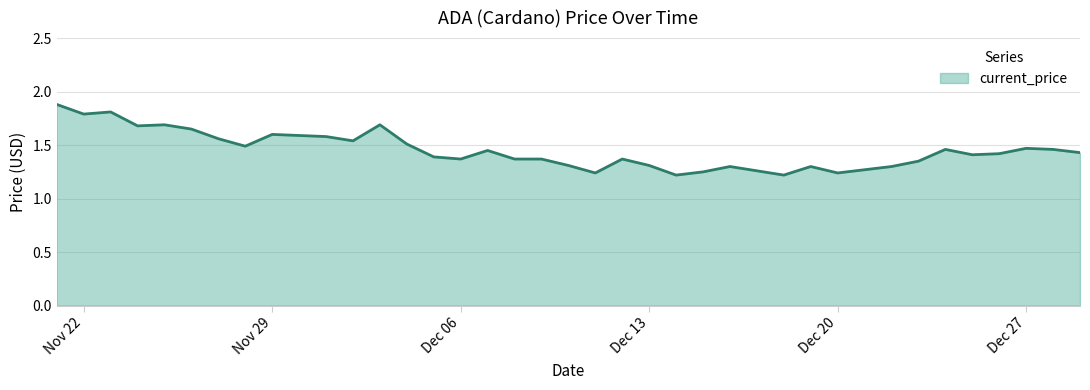

How many distinct data groups are displayed?

1